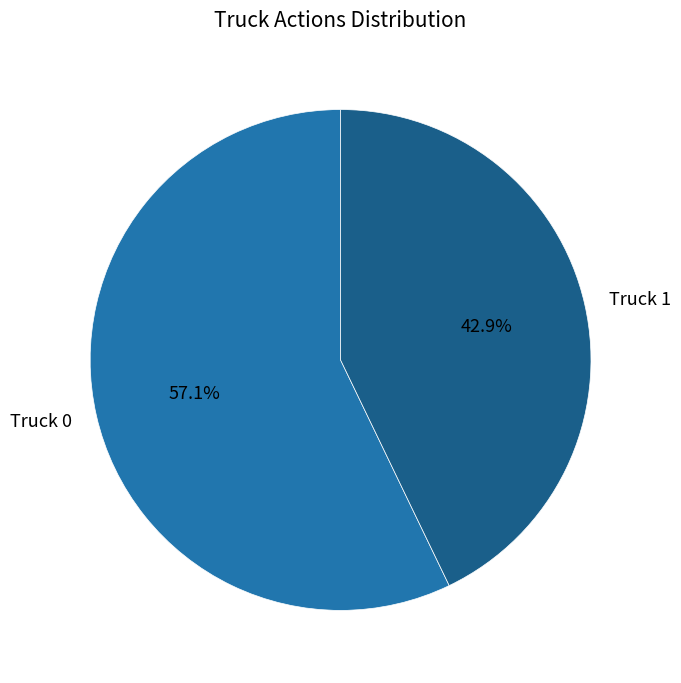

What percentage is the Truck 1 slice, to the nearest percent?

43%